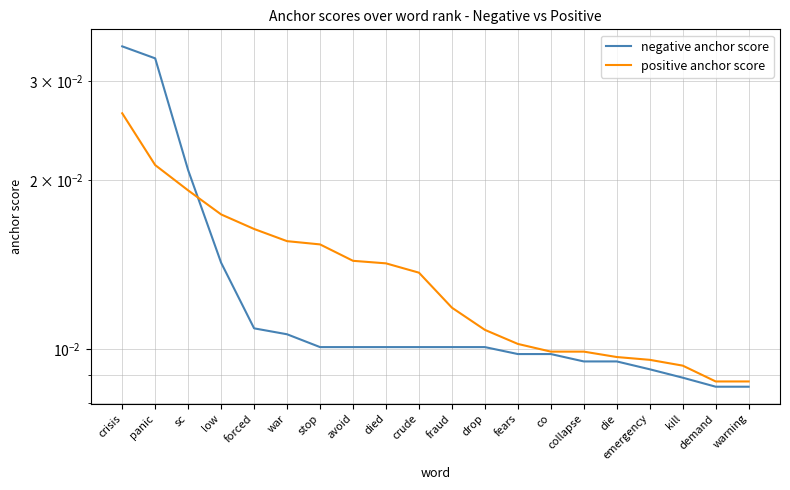

What position from the left is panic?

2